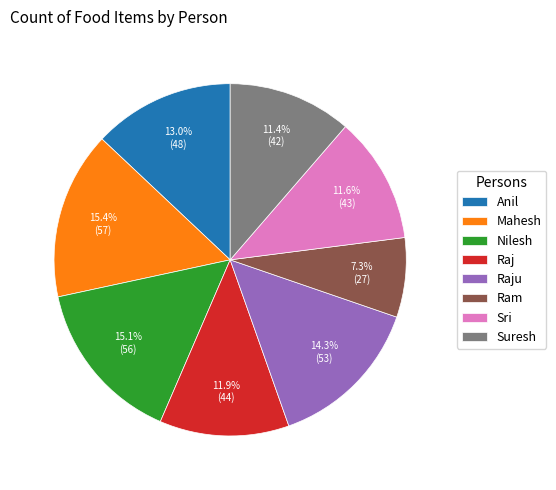

What is the ratio of the value at Sri to the value at Raj?

1.0